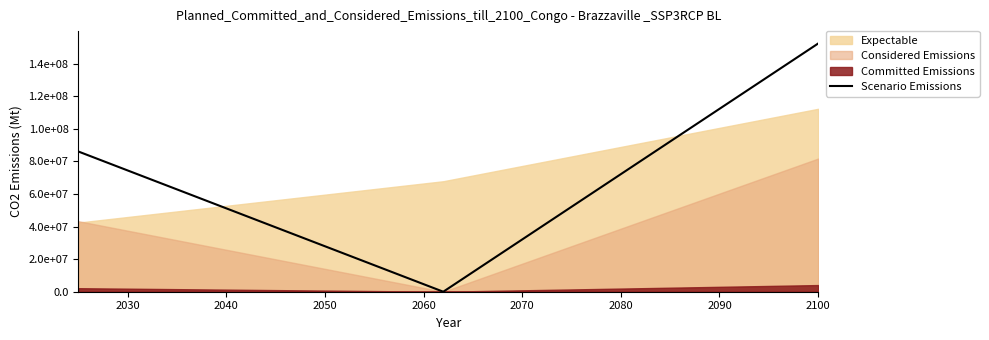

How many lines are shown in the chart?

1